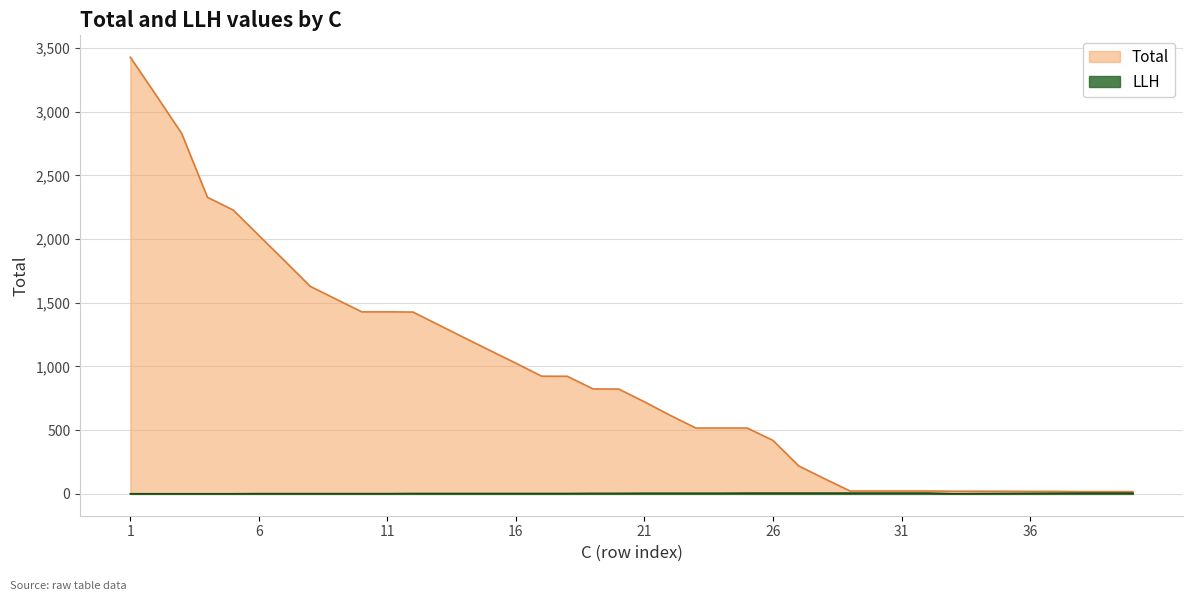

Which has a higher value, 30 or 15?

15